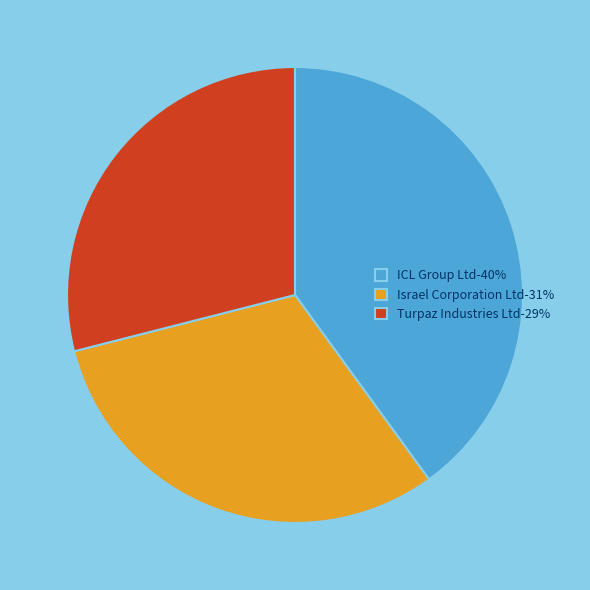

Combined, do ICL Group Ltd-40% and Israel Corporation Ltd-31% account for over 50%?

Yes